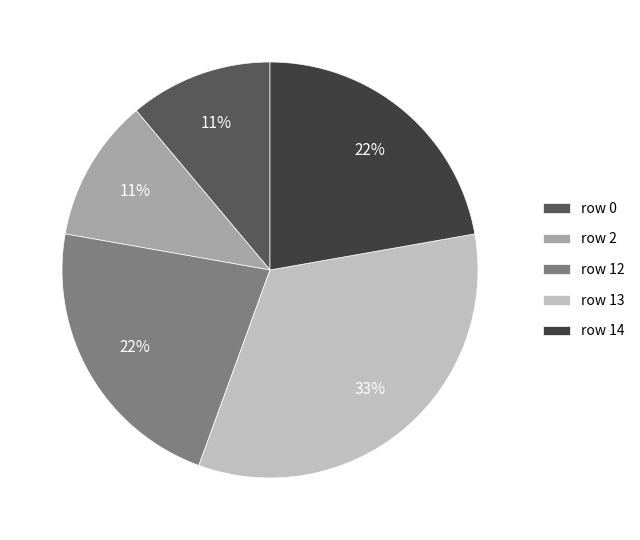

Approximately how many times larger is the value at row 2 compared to row 12?

0.5